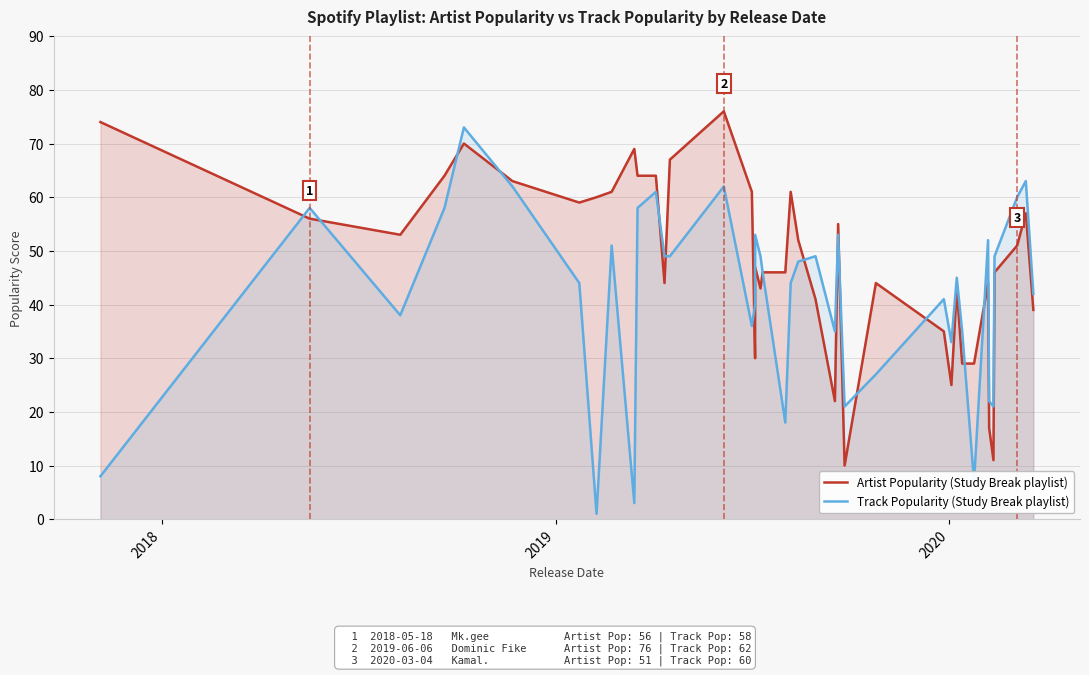

Reading left to right, transcribe all the data shown in this chart.

Artist Popularity (Study Break playlist): 74	56	53	64	70	63	59	60	61	69	64	64	44	67	76	61	30	47	43	46	46	61	52	41	22	55	10	44	35	25	43	29	29	44	17	11	46	51	57	39
Track Popularity (Study Break playlist): 8	58	38	58	73	62	44	1	51	3	58	61	49	49	62	36	40	53	49	46	18	44	48	49	35	53	21	27	41	33	45	35	7	52	22	21	49	60	63	42